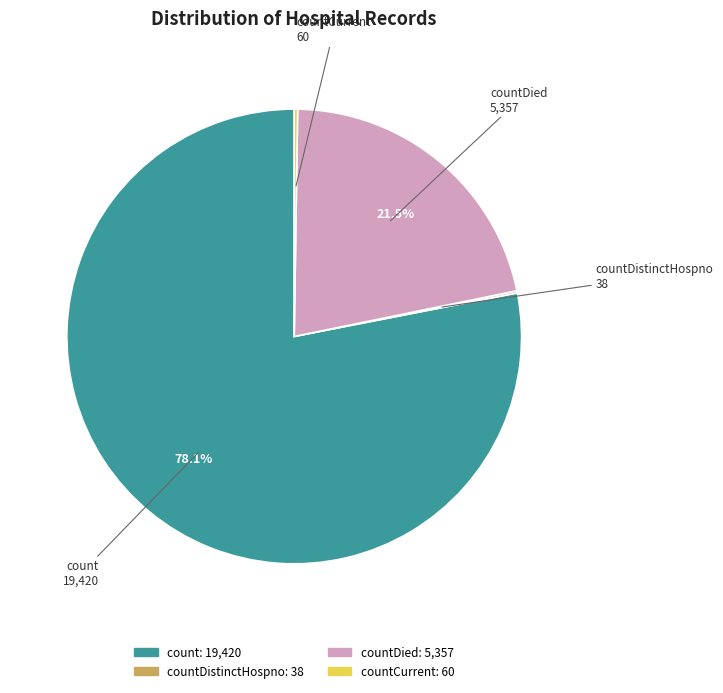

Does any single category account for the majority?

Yes